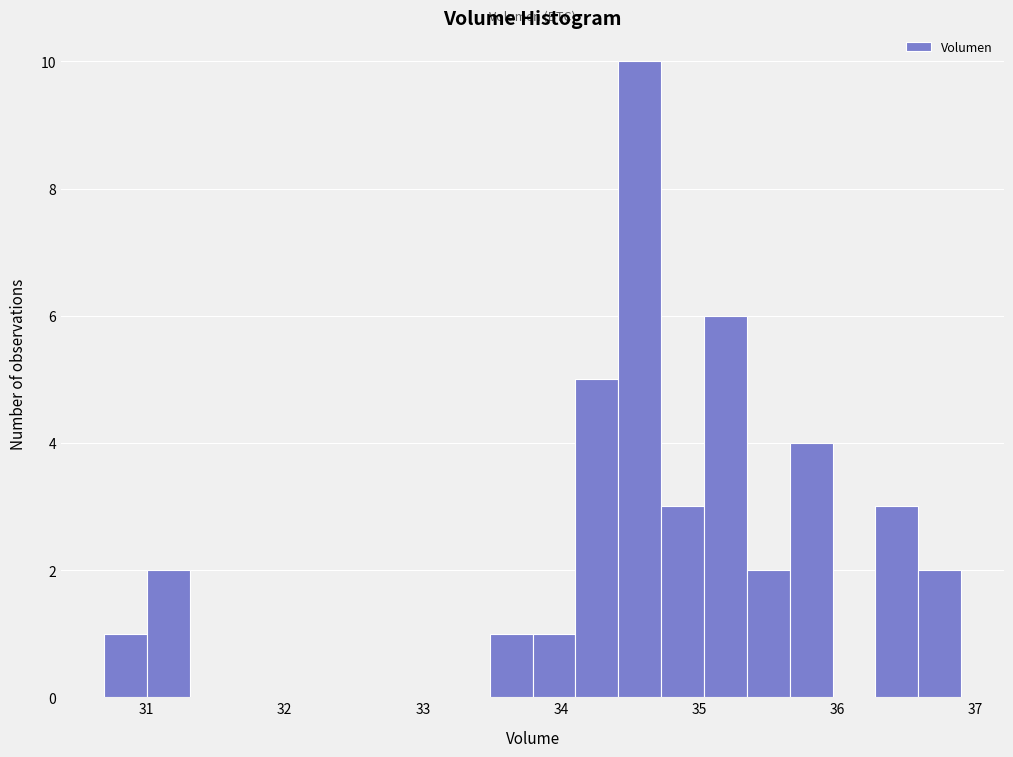

Around what value on the x-axis is the tallest bar? Give the approximate position of its centre, as read against the axis.

34.6